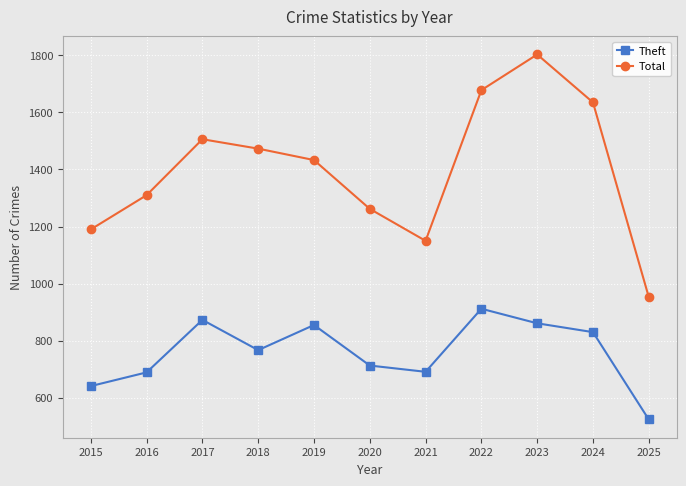

How many values in the Theft series are below 767?

5